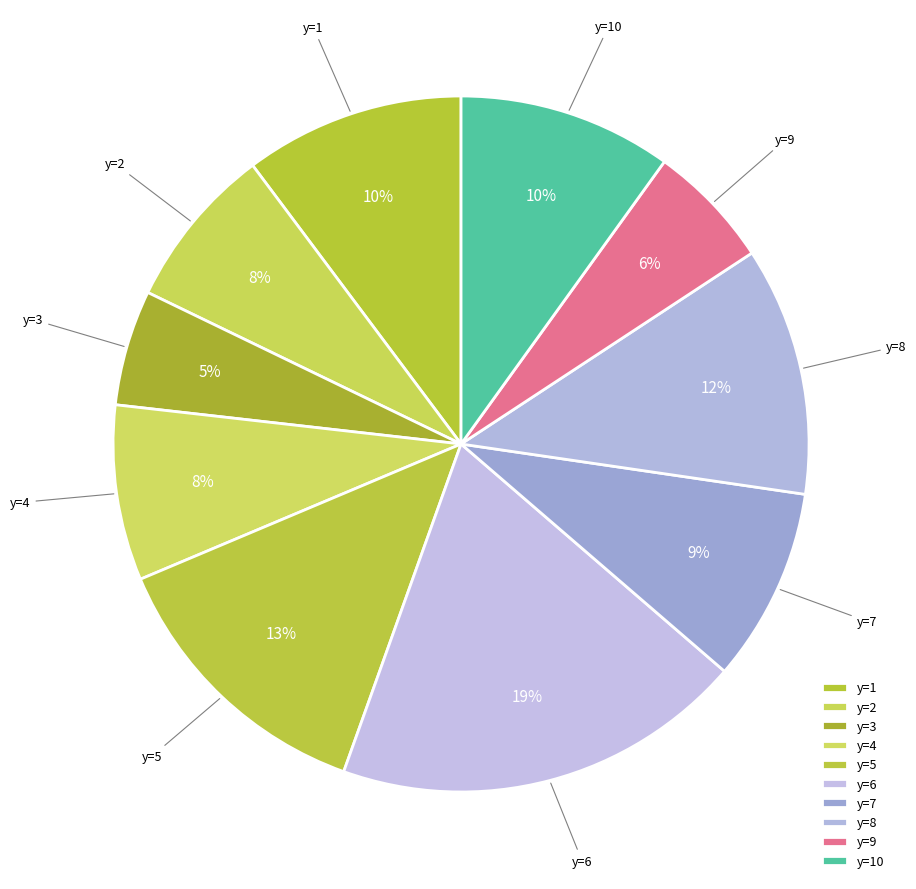

How many segments does this pie chart have?

10